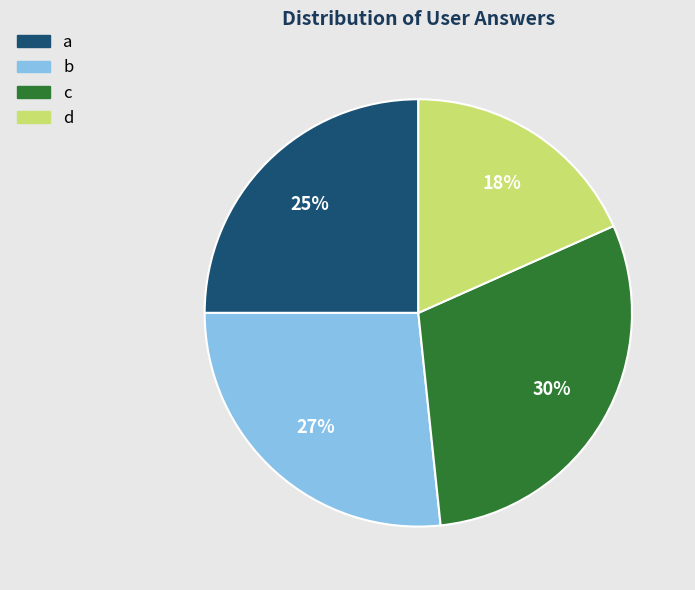

To the nearest percent, what is the difference between the largest and smallest slice percentages?

12%